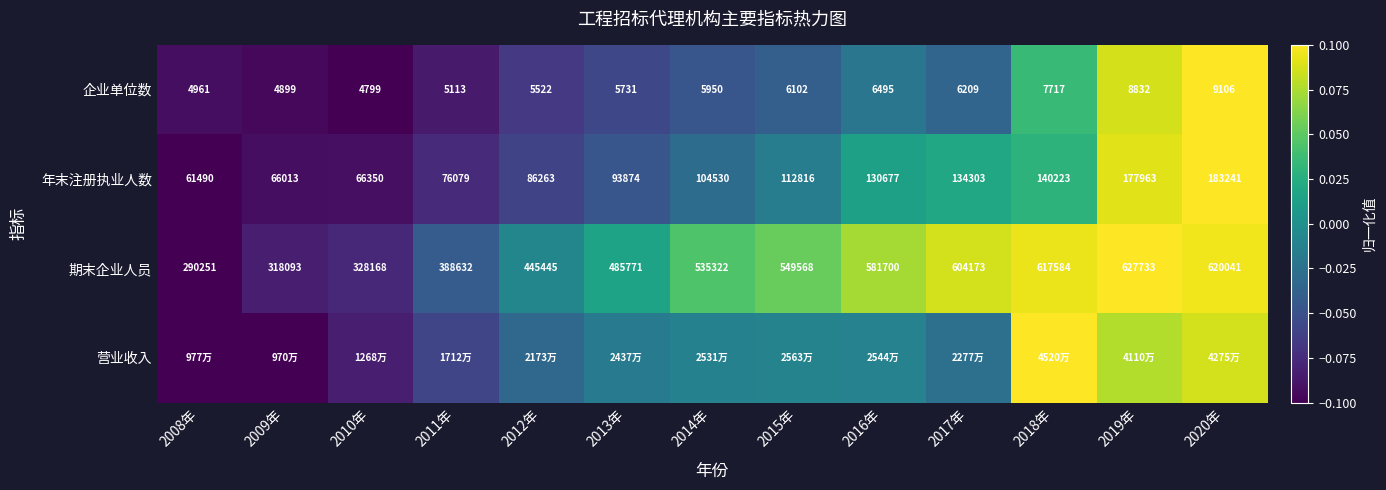

Is the value of 期末企业人员 at 2011年 greater than the value of 年末注册执业人数 at 2020年?

Yes